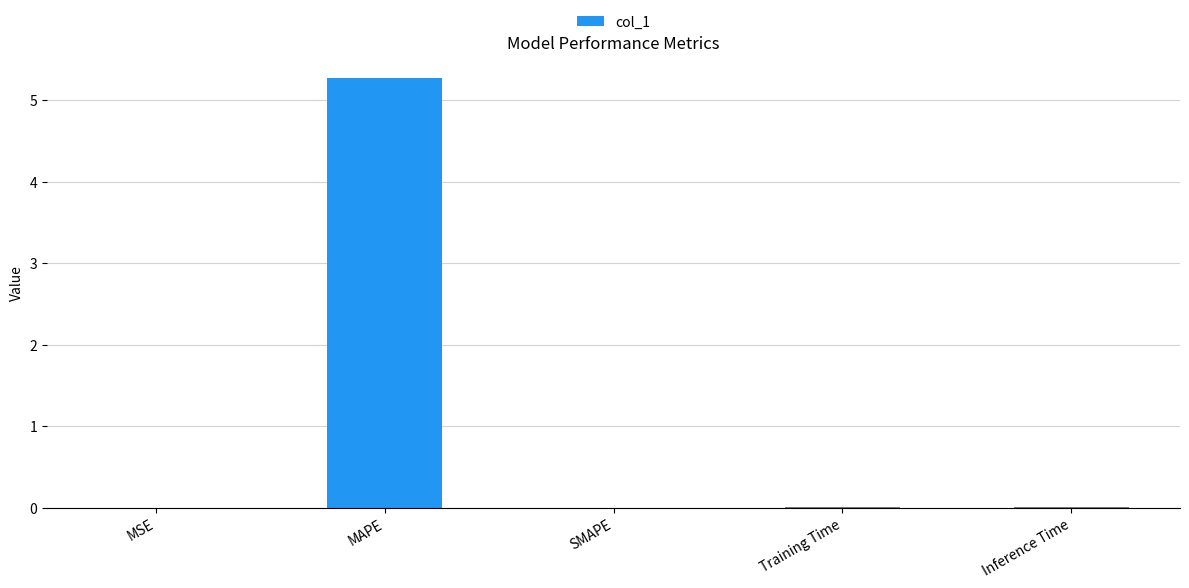

What is the approximate value at MAPE?

5.3